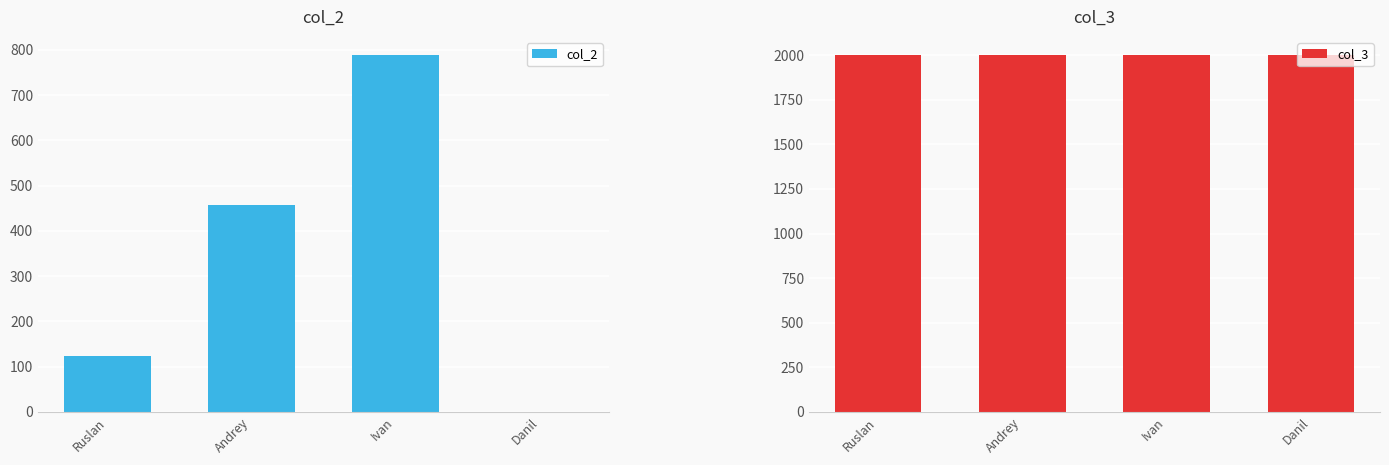

What position from the right is Andrey?

3